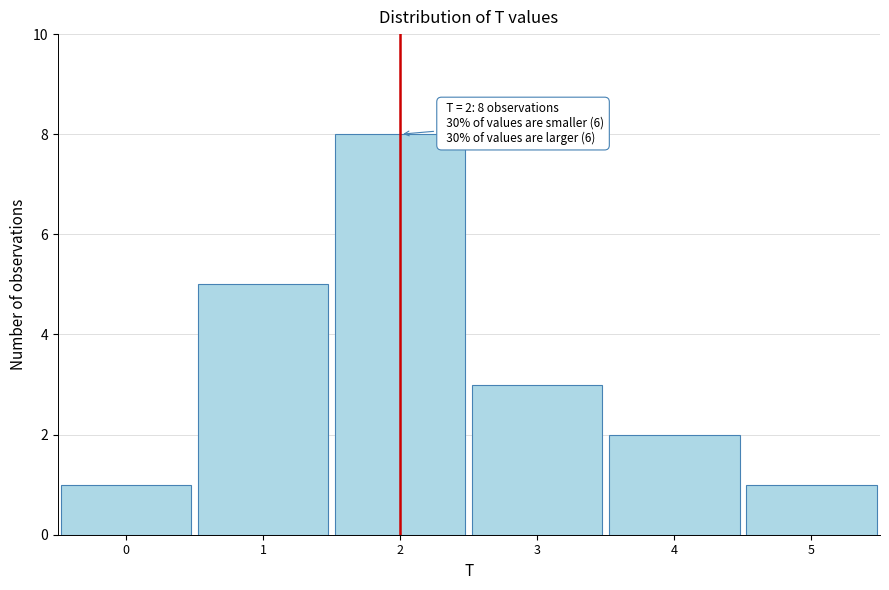

Which range on the x-axis has the tallest bar?

1.5 to 2.5